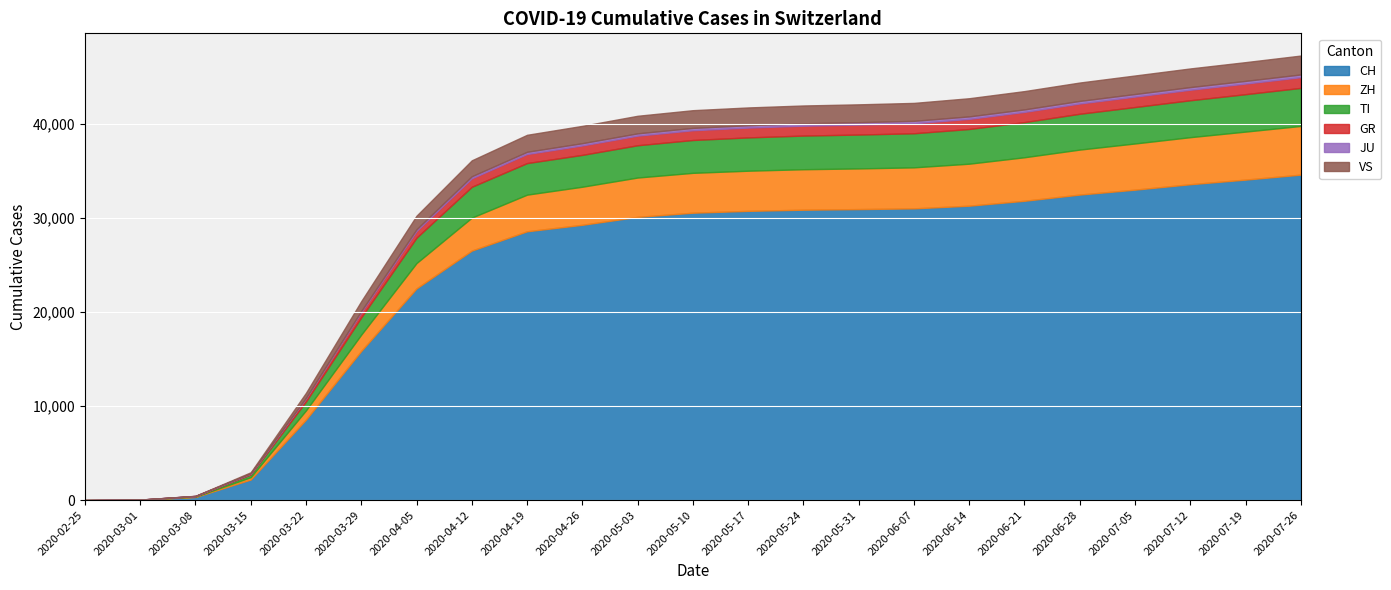

What is the label of the 5th point from the right?

2020-06-28